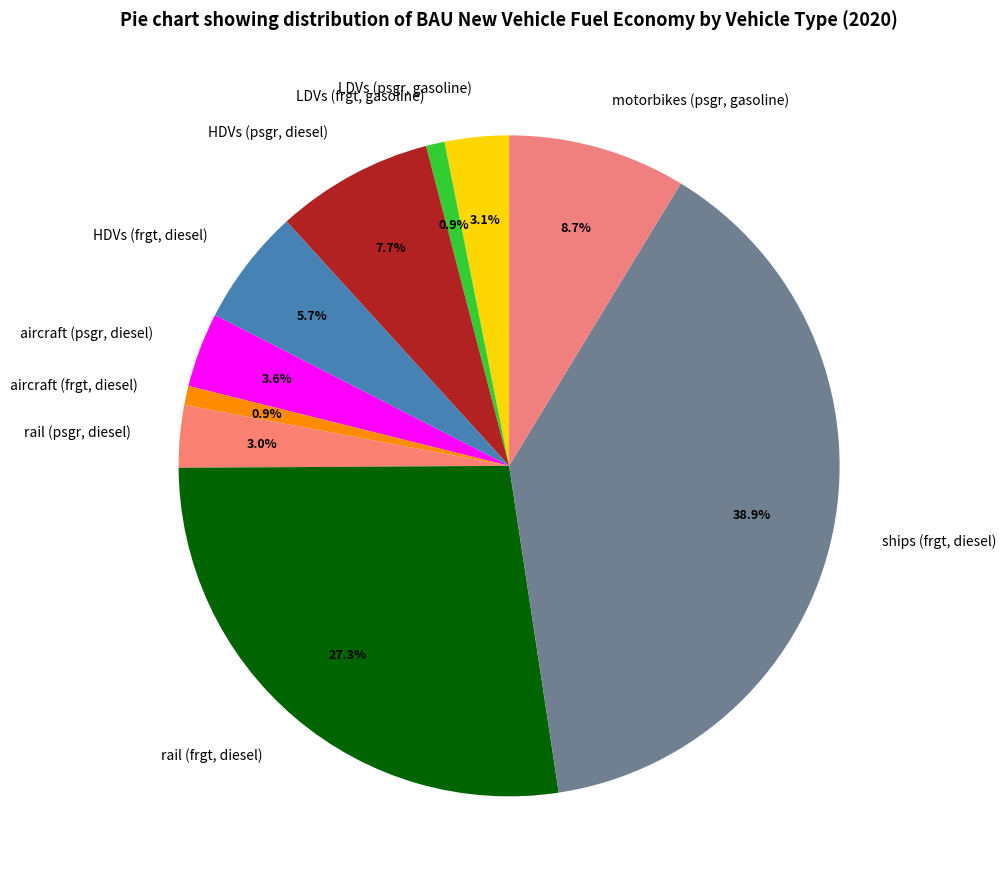

Do motorbikes (psgr, gasoline) and ships (frgt, diesel) together represent more than half of the pie?

No